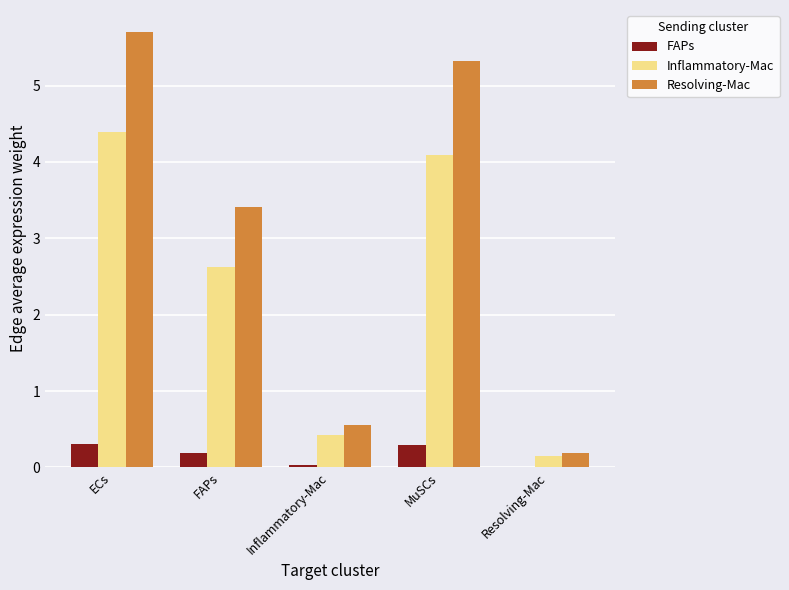

Does the chart contain stacked bars?

No